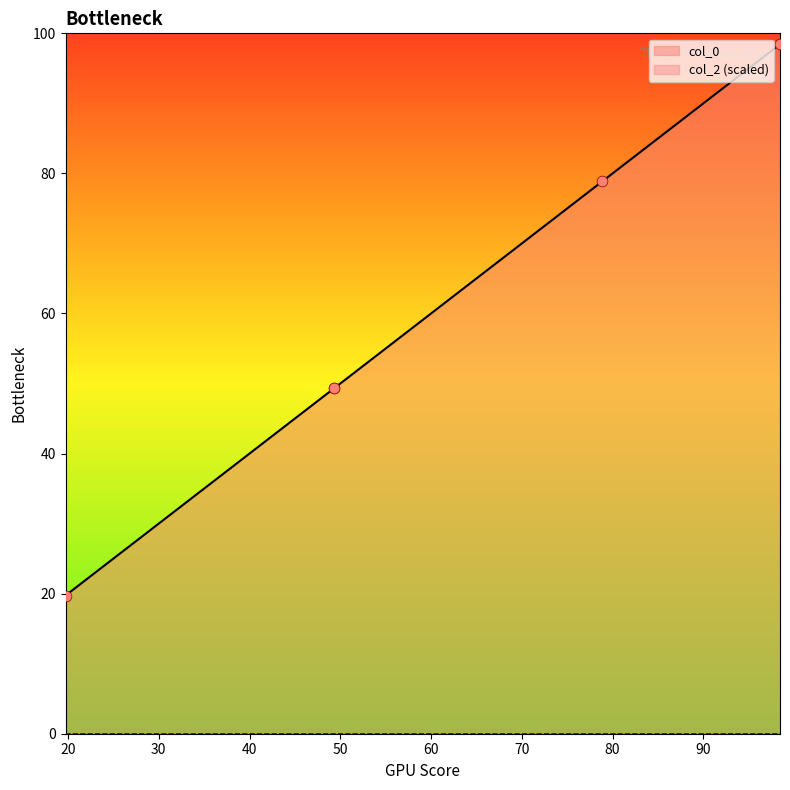

Which has a higher value, 49.29499259648688 or 78.85701737318061?

78.85701737318061